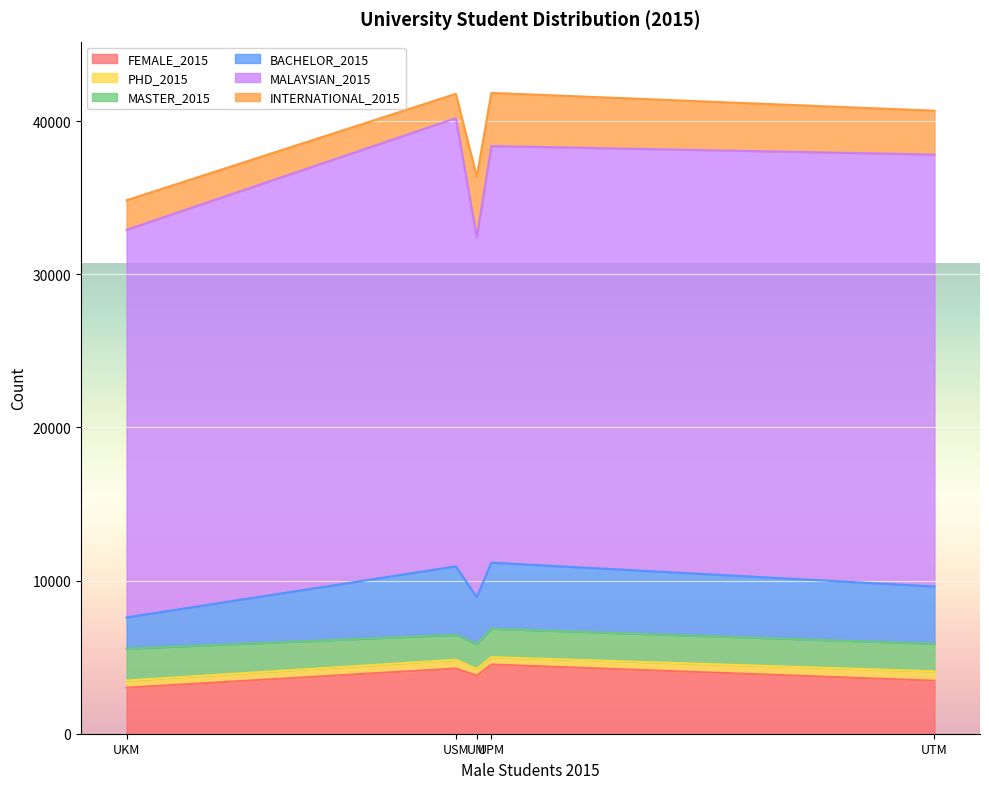

Which series has the largest total across all categories?

MALAYSIAN_2015